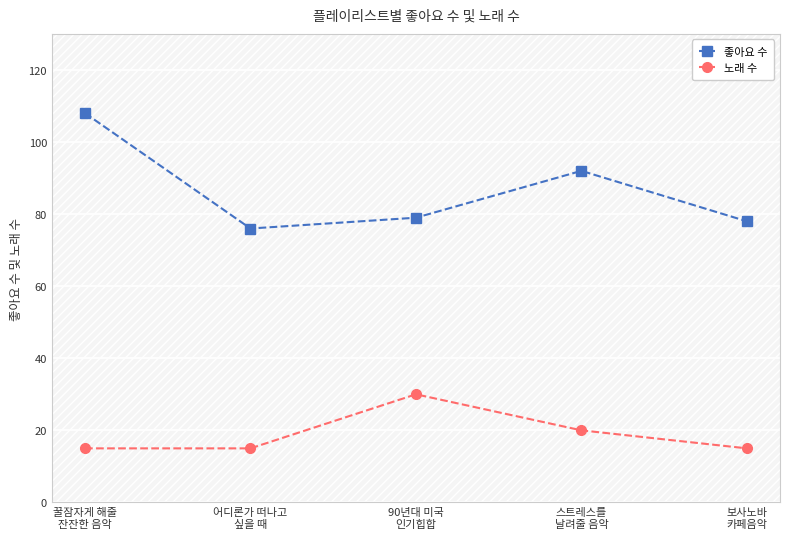

How many categories are shown in the chart?

5